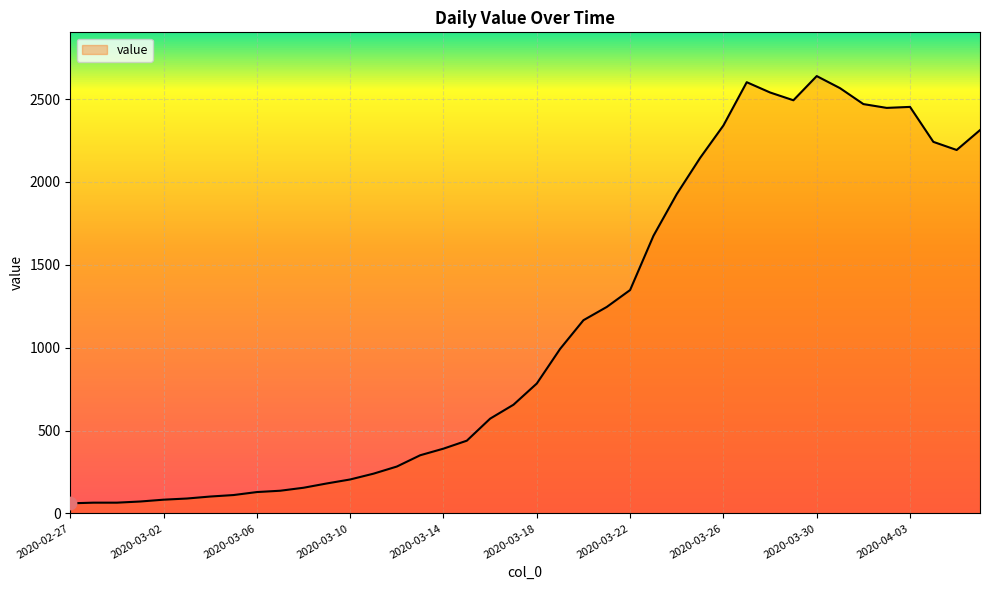

What is the maximum value shown in the chart?

2639